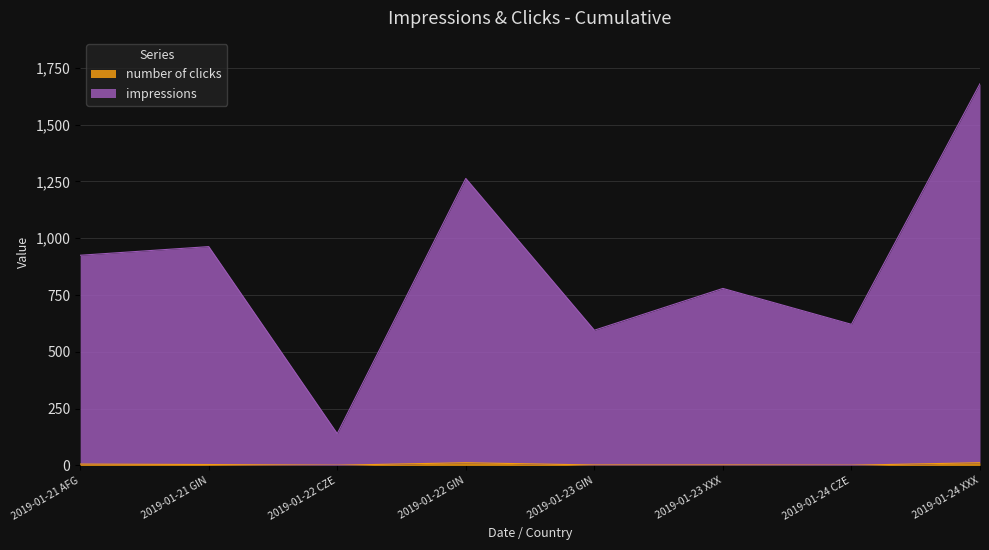

Is the value of number of clicks at 2019-01-21 AFG greater than the value of impressions at 2019-01-22 GIN?

No